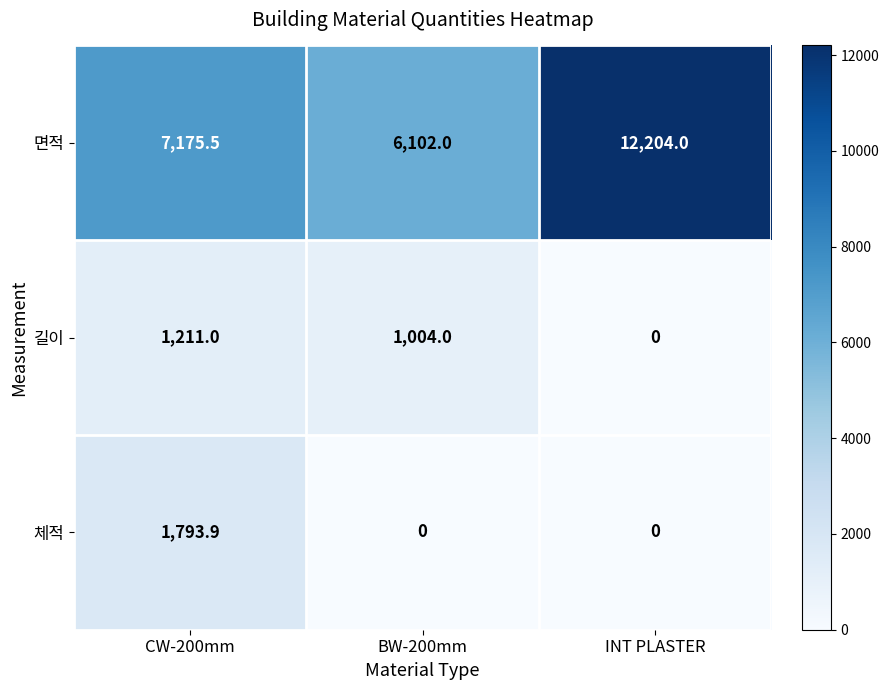

How many categories are shown in the chart?

3